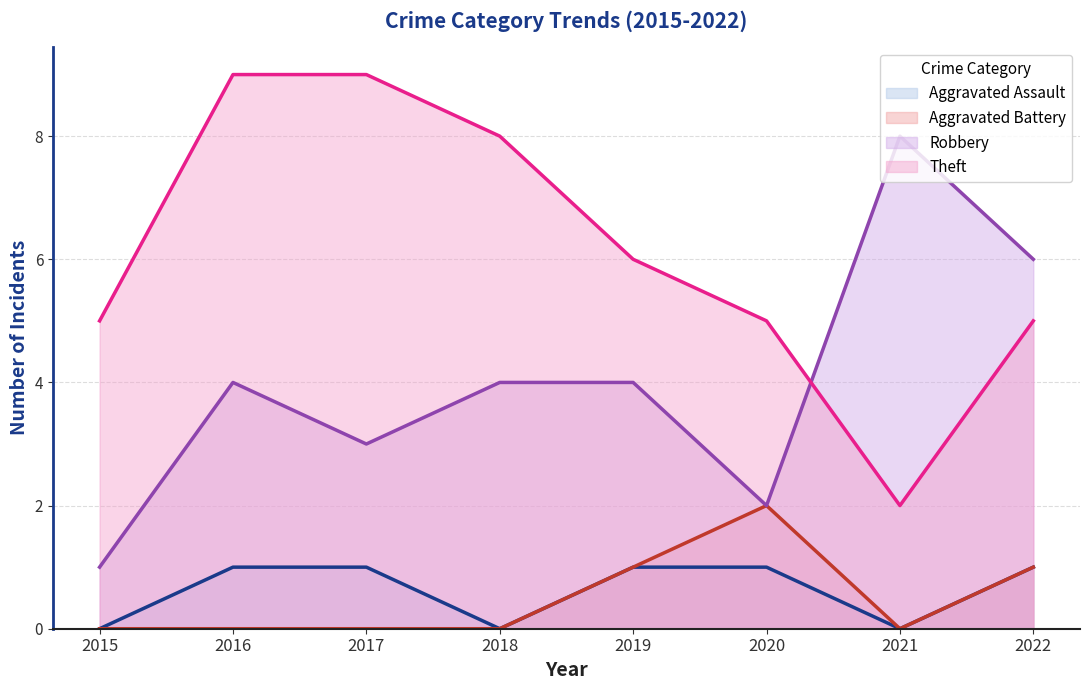

At how many categories does at least one series exceed 0?

8